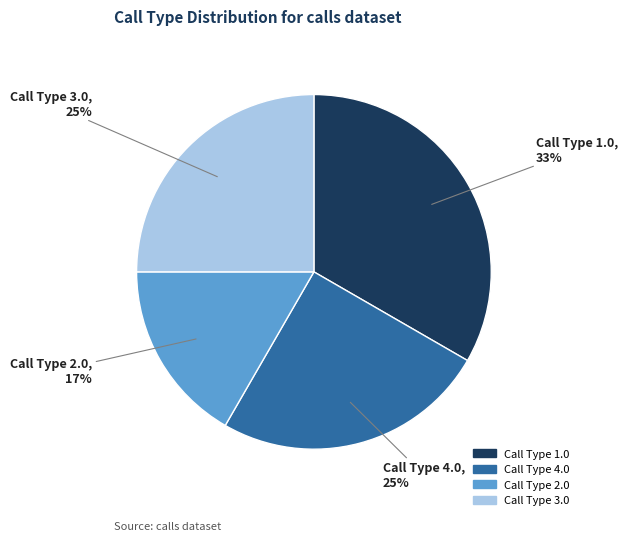

Is there any slice that represents more than half of the pie?

No